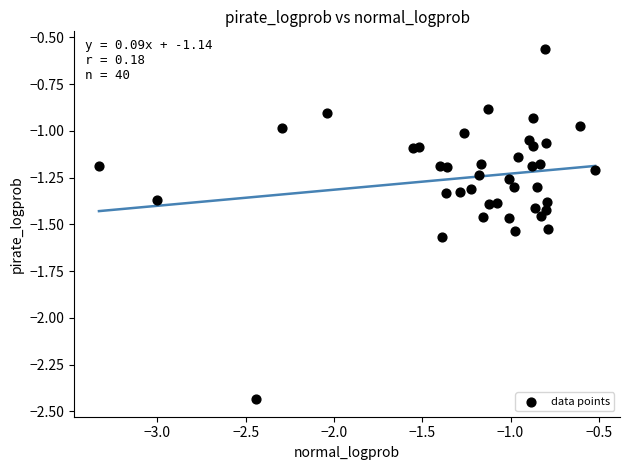

What is the range of X values (max minus min)?

2.8